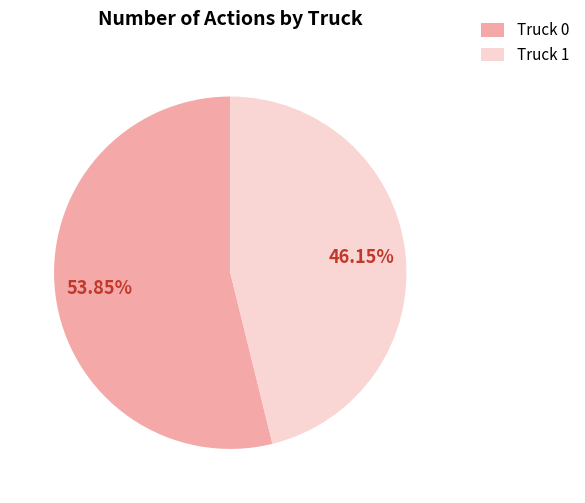

To the nearest percent, what portion does Truck 0 represent?

54%